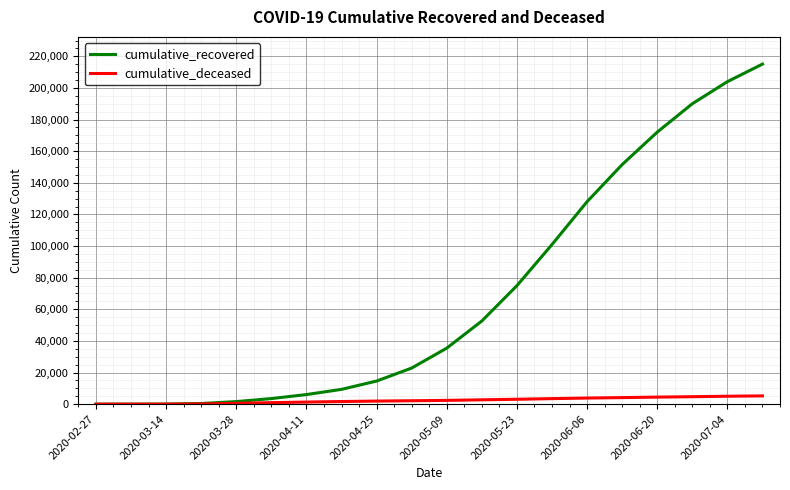

Which series has the widest spread of values?

cumulative_recovered